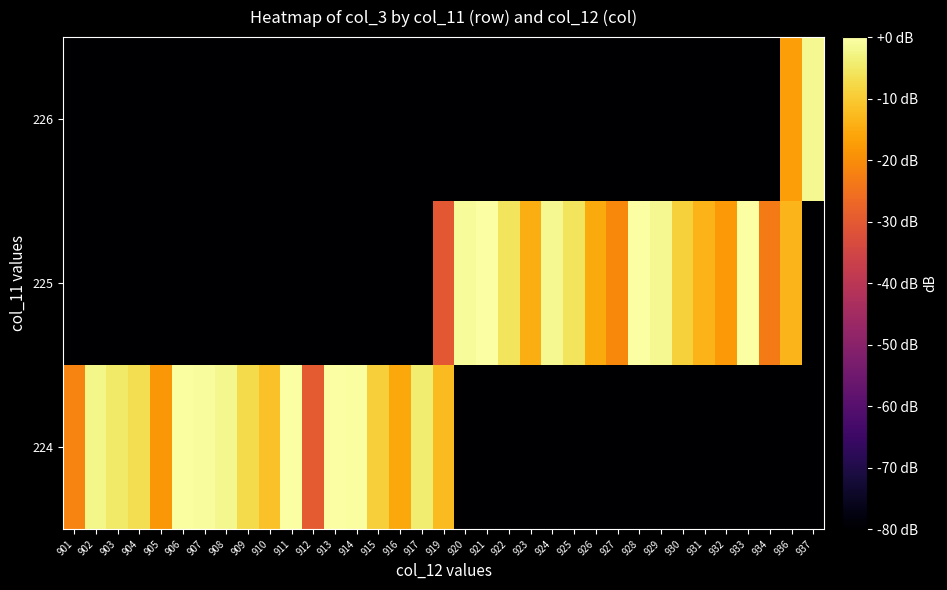

What is the difference between the highest and lowest values at 907?

79.2